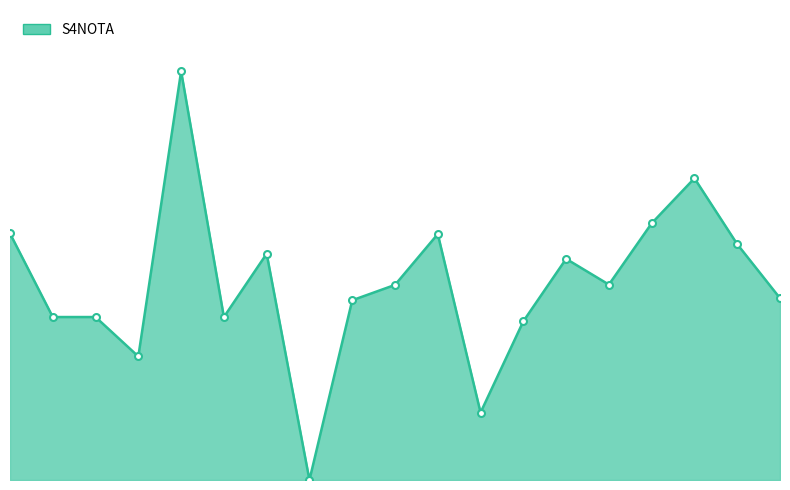

What is the average value?

755.9